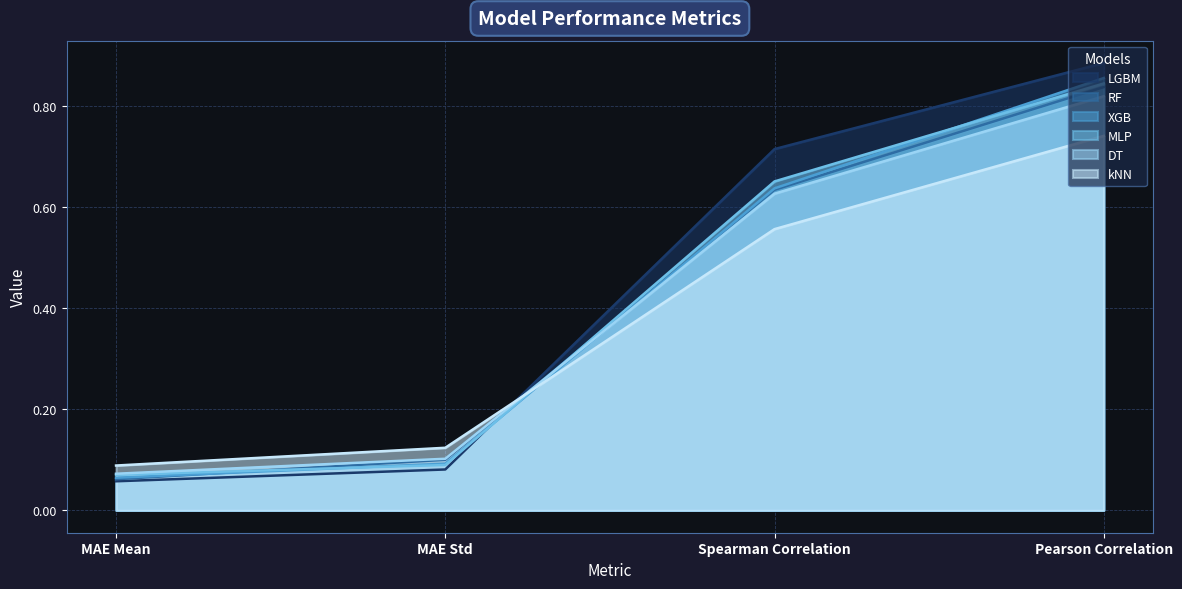

True or false: XGB has more than 2 points higher than both neighbors.

False